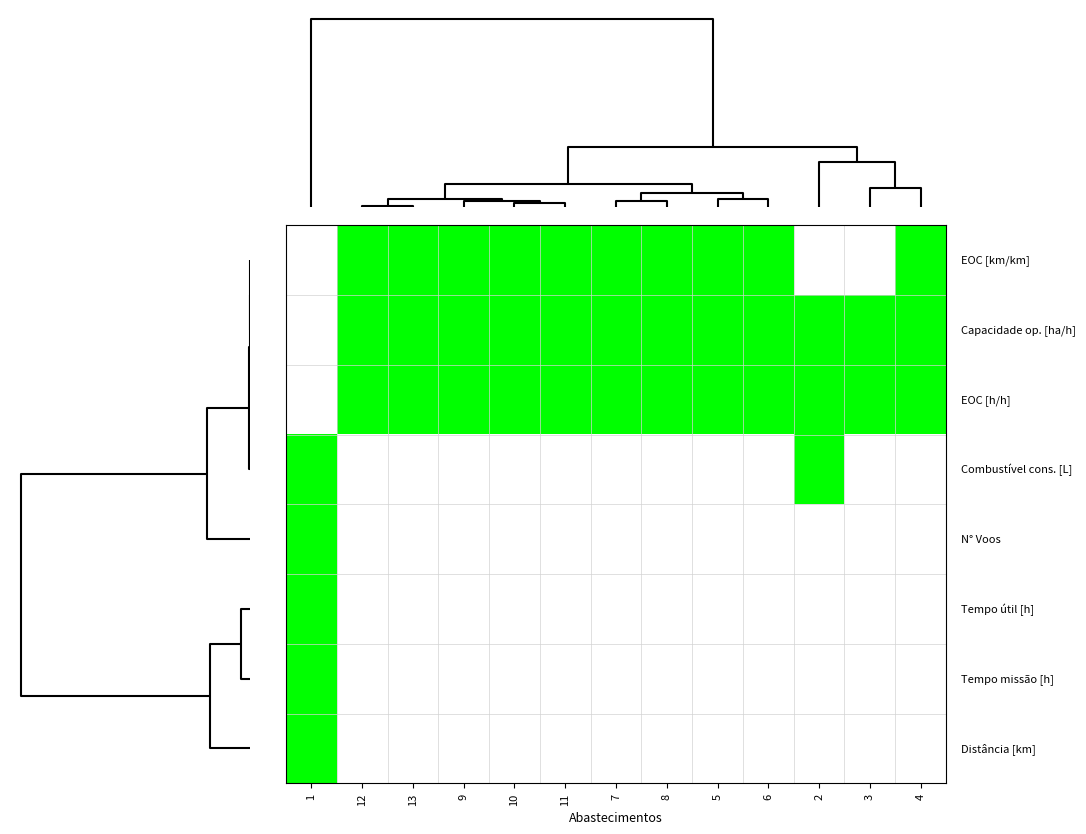

What is the spread (max minus min) of values at 3?

1